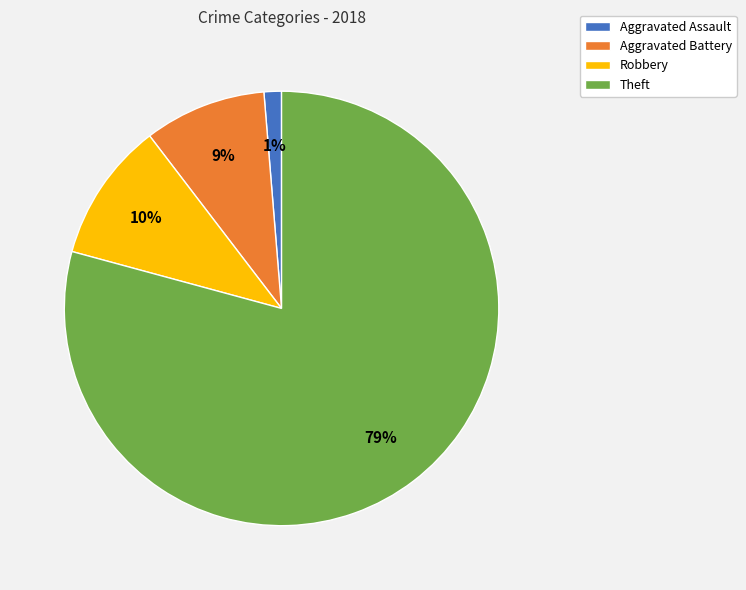

Do Robbery and Theft together represent more than half of the pie?

Yes